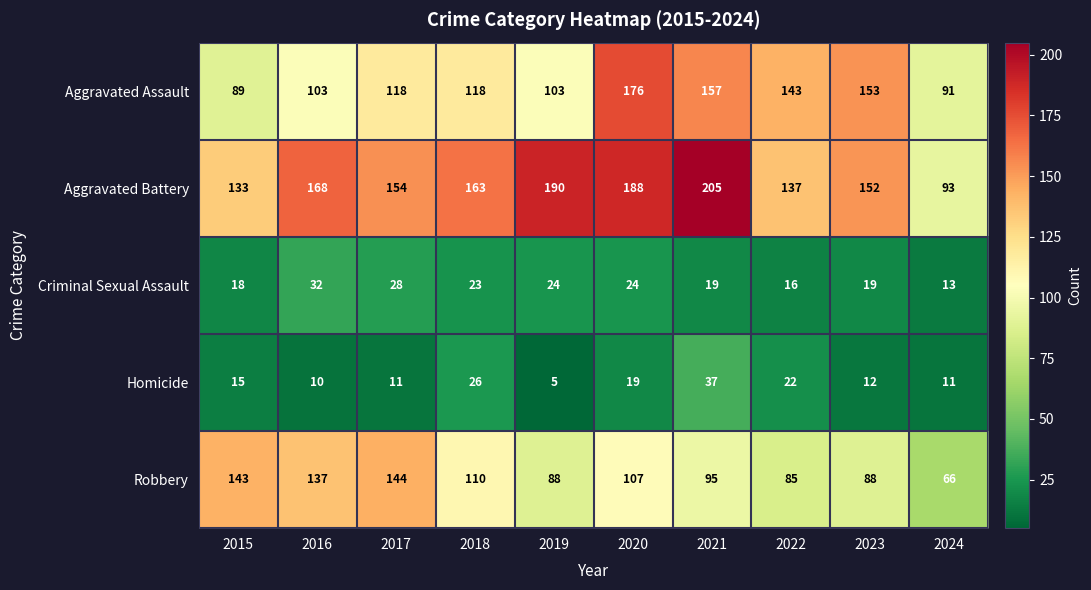

What is the total value across all series at 2024?

274